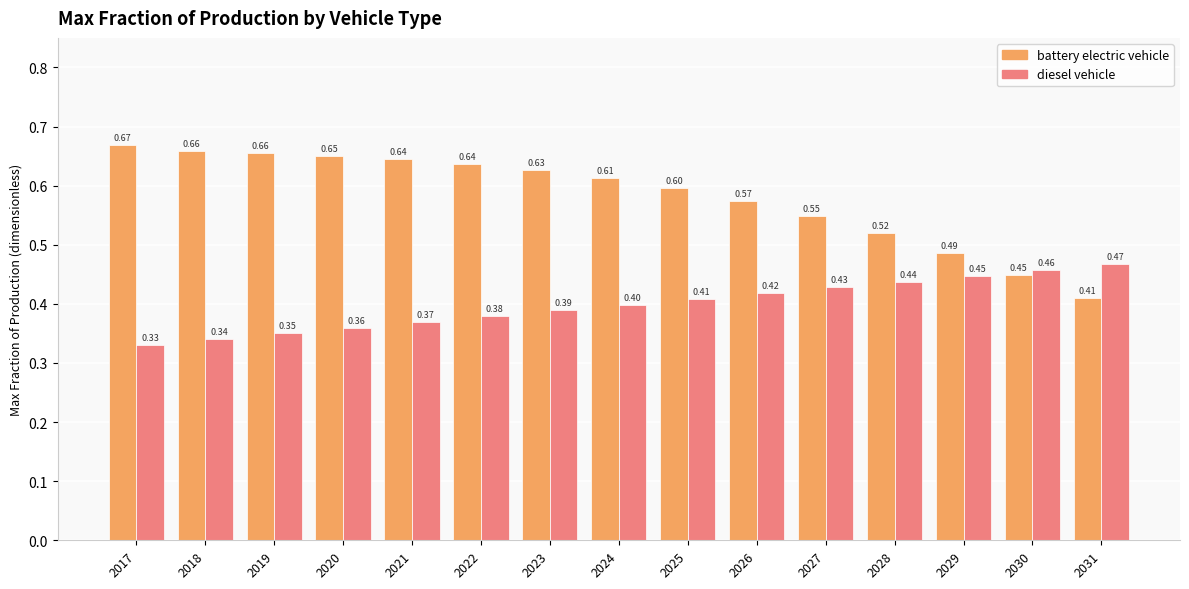

At 2031, list the series in order from smallest to largest.

battery electric vehicle, diesel vehicle